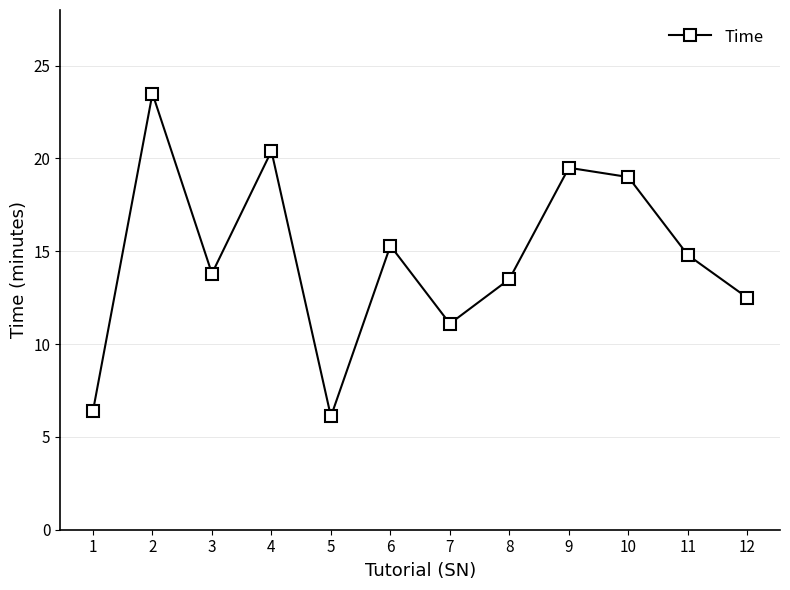

What is the approximate value at 9?

19.5